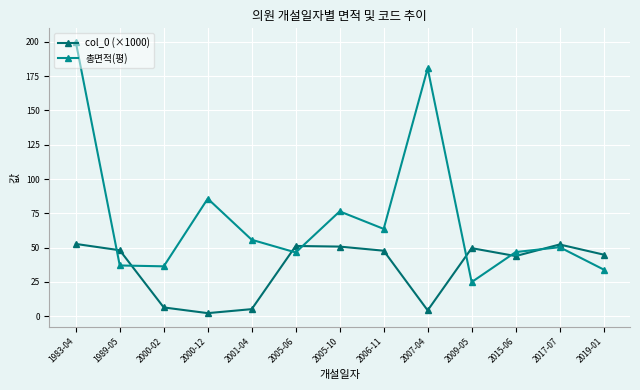

At which category does the chart reach its minimum across all series?

2000-12